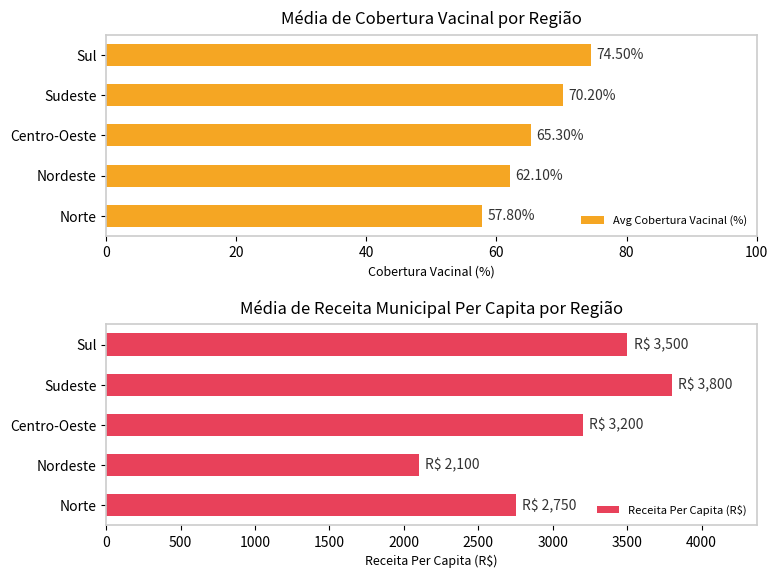

Is it true that Avg Cobertura Vacinal (%) equals 76.2 at Norte?

False